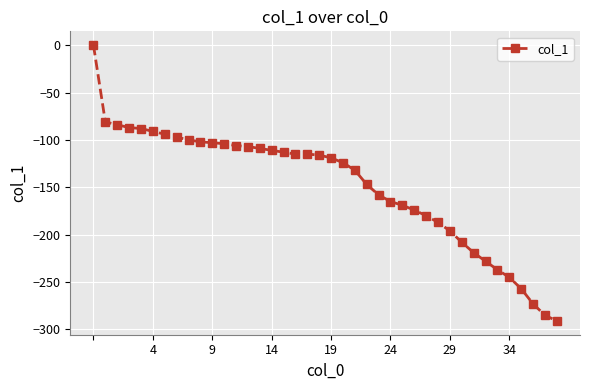

How many series are shown in this chart?

1